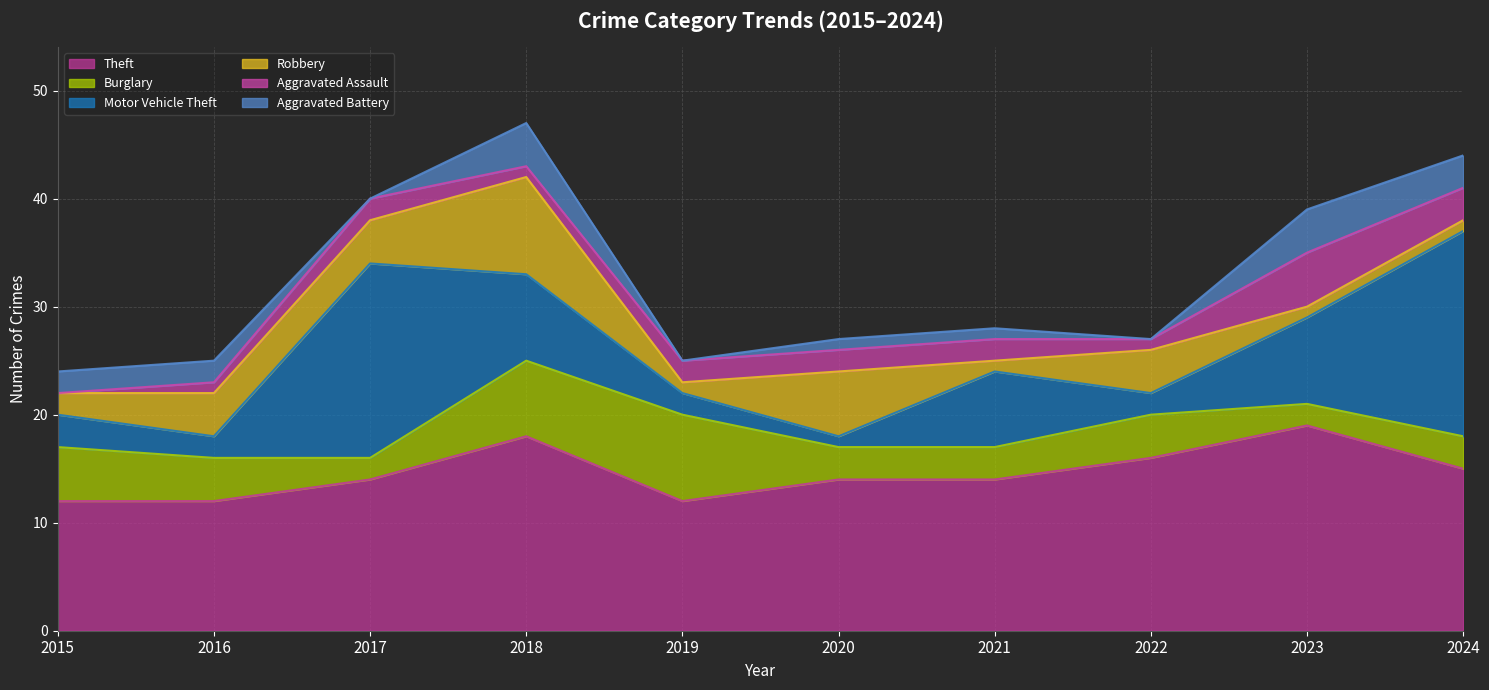

List the labels in order of Robbery value, smallest first.

2019, 2021, 2023, 2024, 2015, 2016, 2017, 2022, 2020, 2018